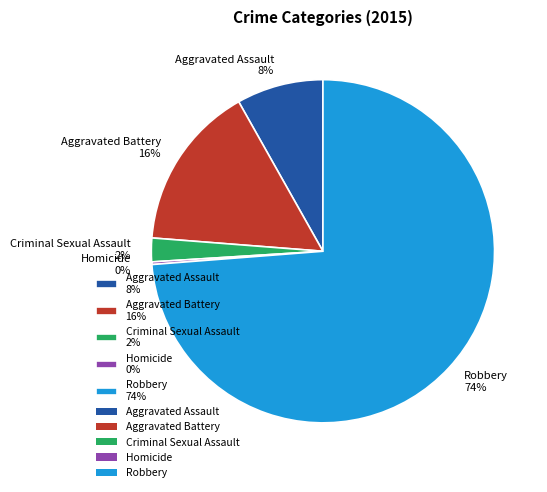

Which slice is the largest?

Robbery